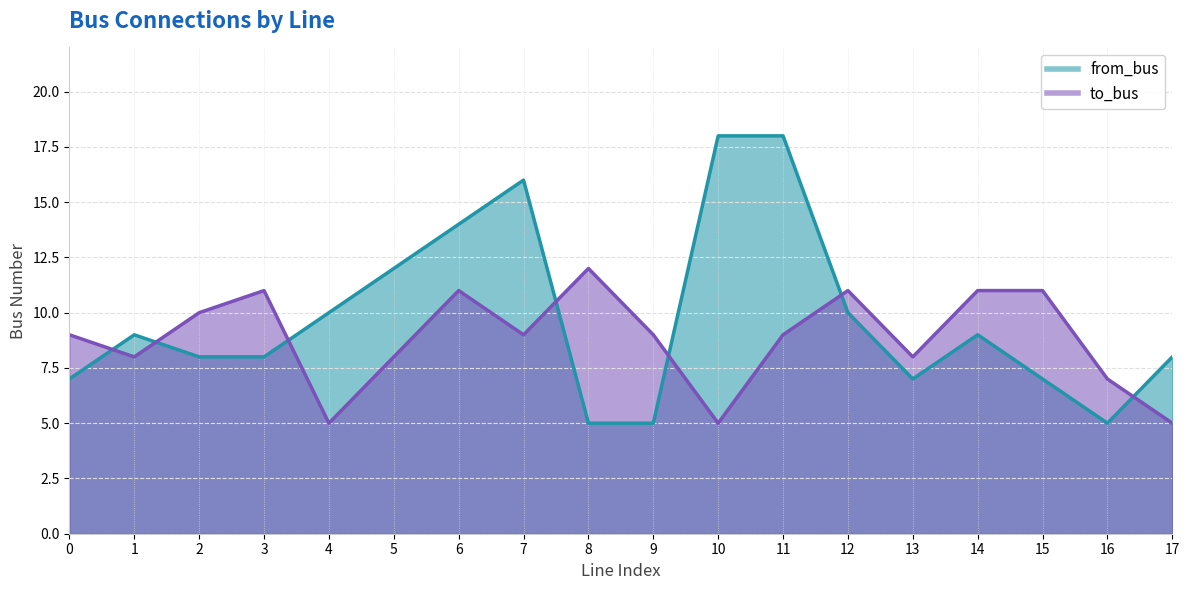

Reading left to right, what are all the values shown in this chart?

from_bus: 7	9	8	8	10	12	14	16	5	5	18	18	10	7	9	7	5	8
to_bus: 9	8	10	11	5	8	11	9	12	9	5	9	11	8	11	11	7	5